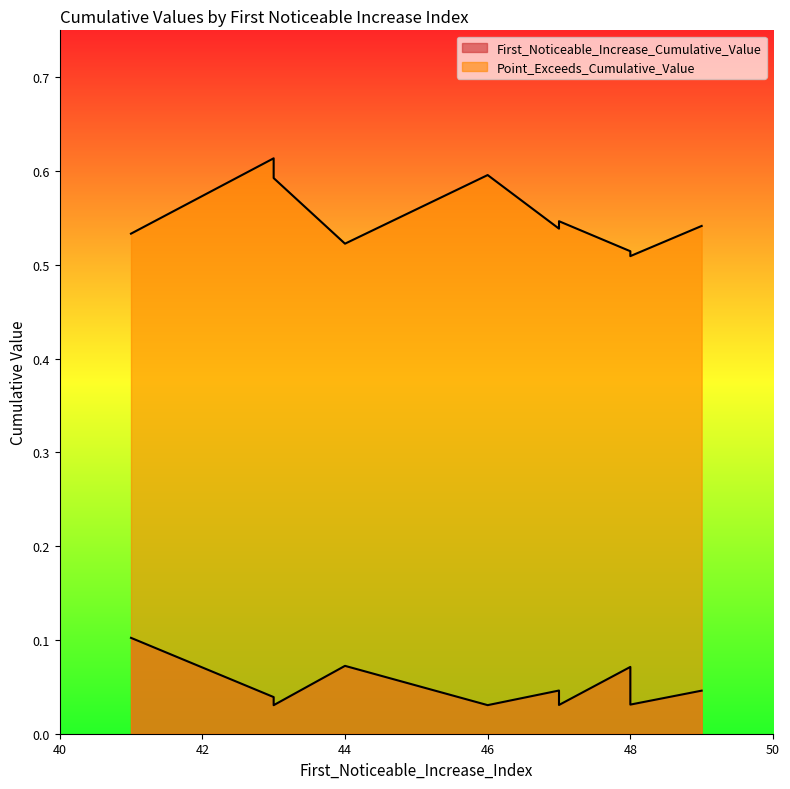

What are all the series names shown in the legend?

First_Noticeable_Increase_Cumulative_Value, Point_Exceeds_Cumulative_Value